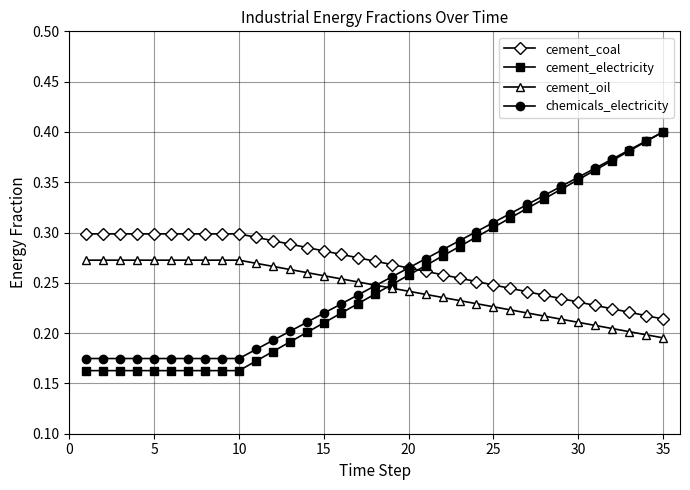

Count the cement_electricity values in the range 0 to 1.

35